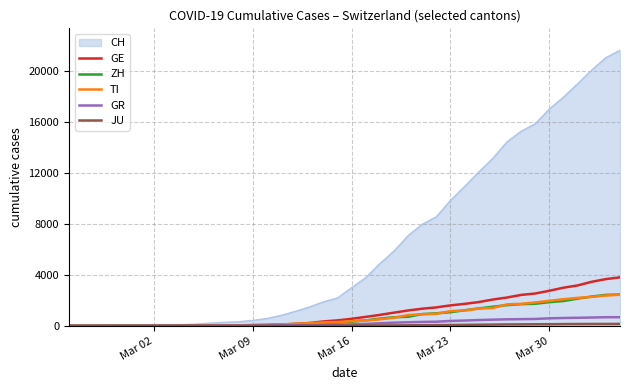

Which series has the largest total across all categories?

CH